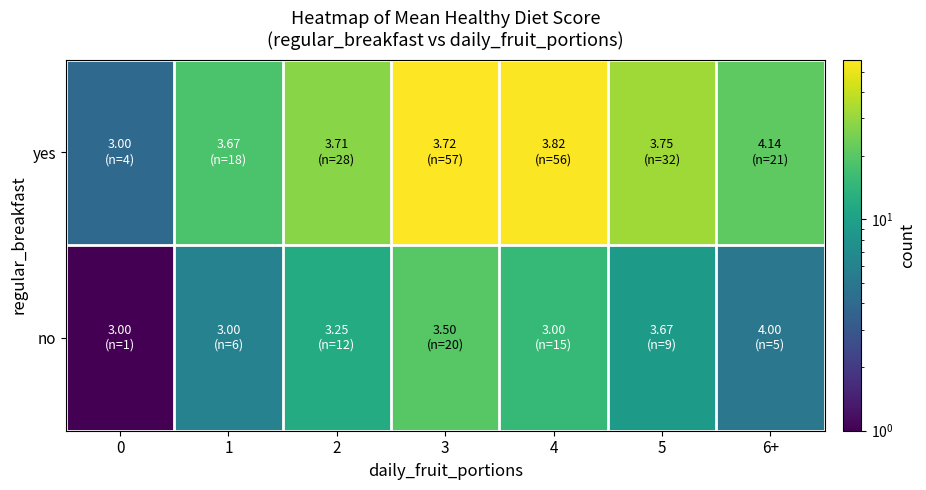

Reading right to left, what are all the values shown in this chart?

yes: 6+=21	5=32	4=56	3=57	2=28	1=18	0=4
no: 6+=5	5=9	4=15	3=20	2=12	1=6	0=1